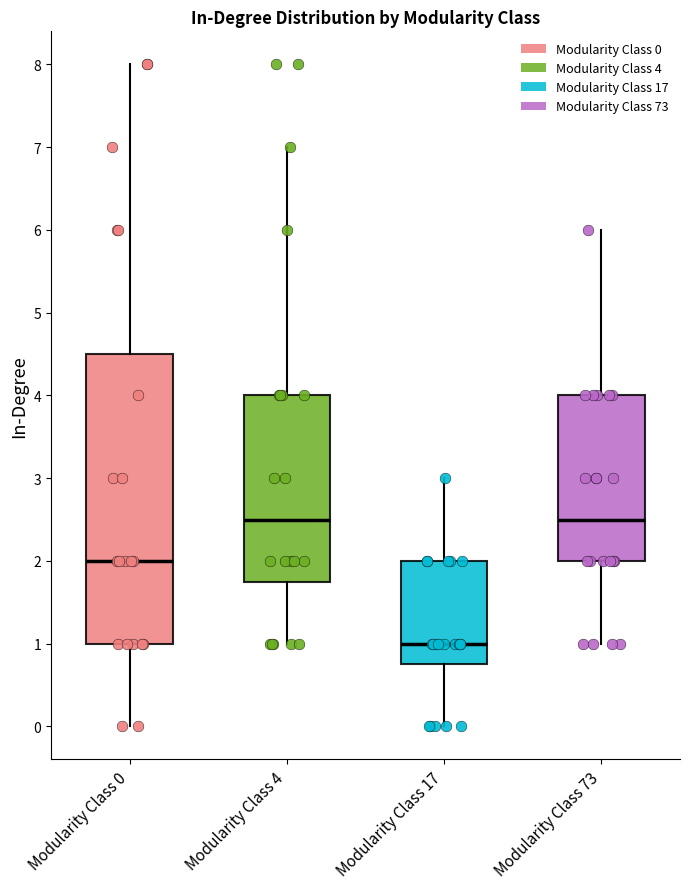

Reading left to right, read every box against the y-axis: the position of its median line, the range the box covers, and the ends of its whiskers. The values are not printed on the chart, so give them approximately, as read against the axis.

Modularity Class 0: median 2.0, box 1.0 to 4.5, whiskers 0.0 to 8.0
Modularity Class 4: median 2.5, box 1.8 to 4.0, whiskers 1.0 to 7.0
Modularity Class 17: median 1.0, box 0.8 to 2.0, whiskers 0.0 to 3.0
Modularity Class 73: median 2.5, box 2.0 to 4.0, whiskers 1.0 to 6.0